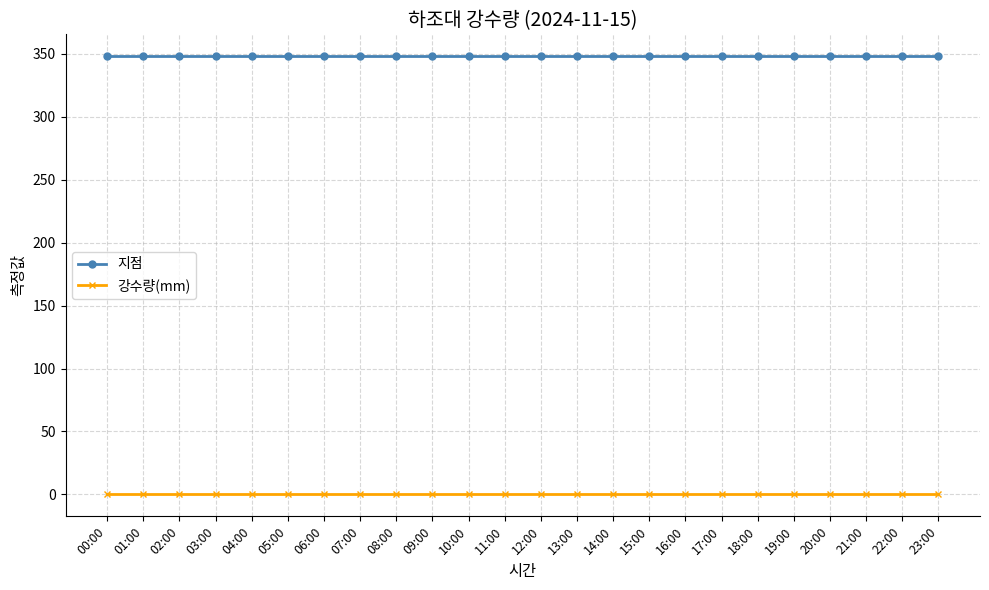

True or false: 강수량(mm) and 지점 intersect in this chart.

False